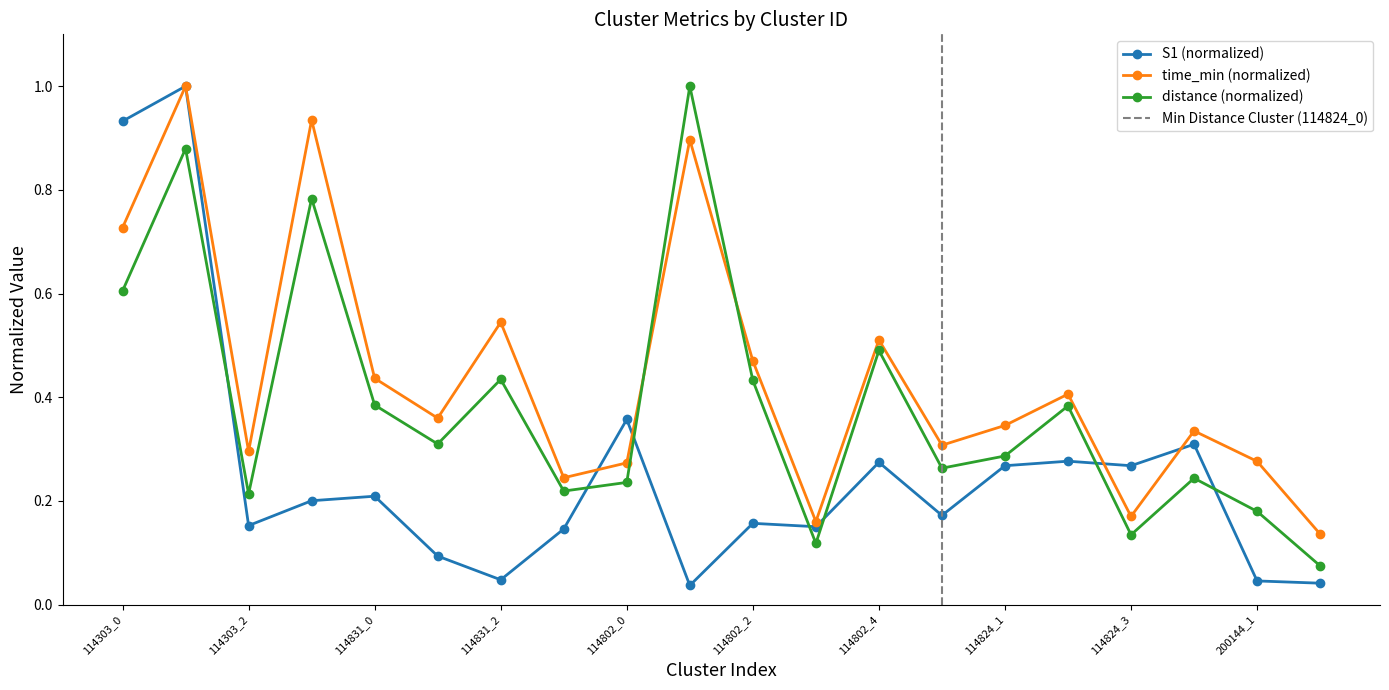

After their last crossing, which series has the higher values: Avg S1 per COD_NVO or Avg distance per COD_NVO?

Avg distance per COD_NVO